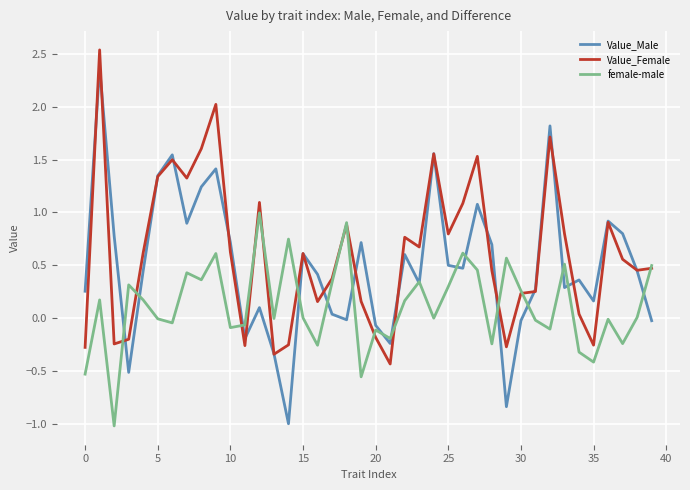

Rank the series by their average value, from highest to lowest.

Value_Female, Value_Male, female-male